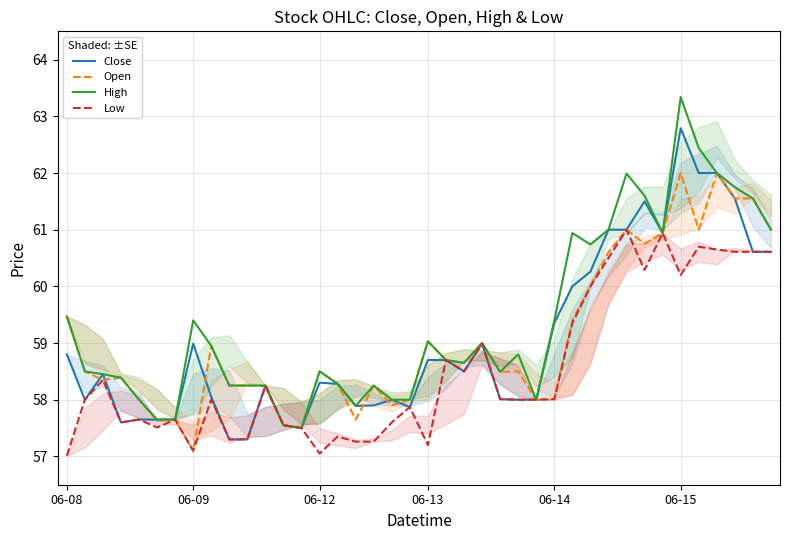

Rank the series by their maximum value, from lowest to highest.

Low, Open, Close, High